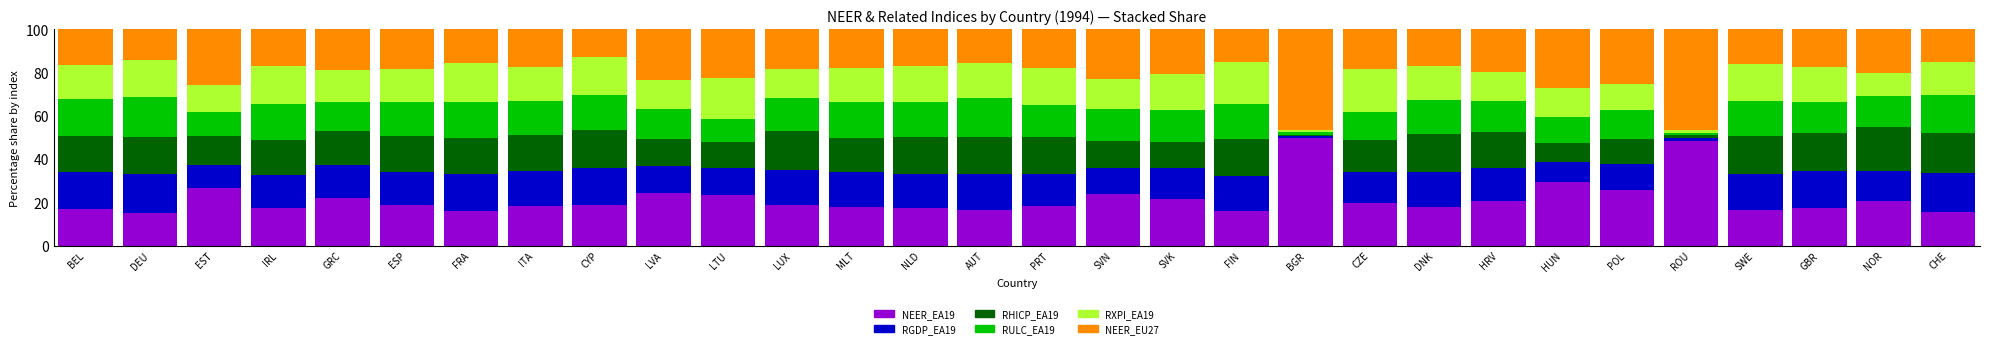

What is the maximum value for NEER_EA19?

49.6